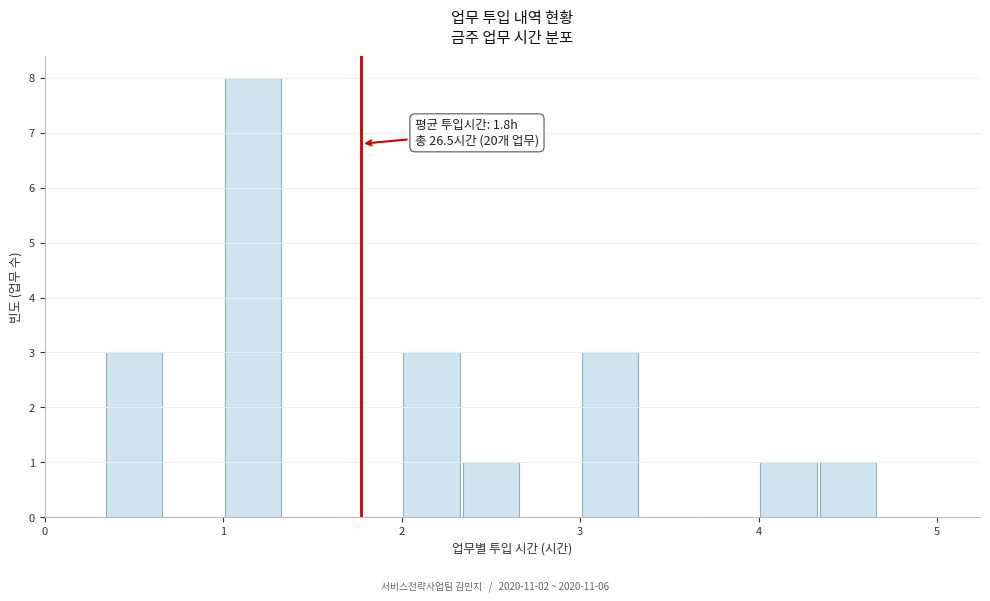

Read against the x-axis, roughly where is the centre of the tallest bar?

1.2